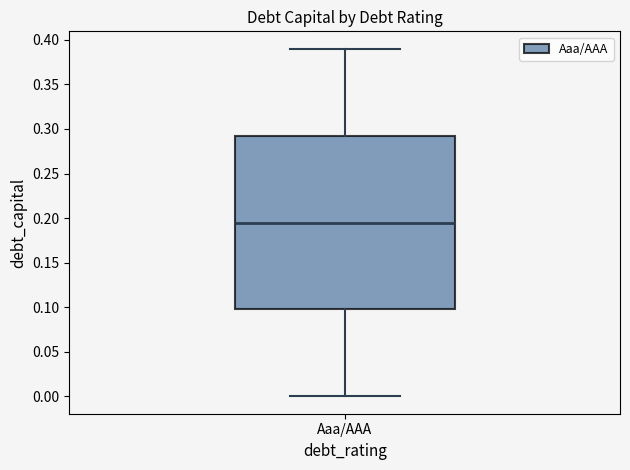

Read this box plot against the y-axis: the position of the median line, the range covered by the box, and the ends of both whiskers. The values are not printed on the chart, so give them approximately, as read against the axis.

median 0.195, box 0.100 to 0.295, whiskers 0.000 to 0.390